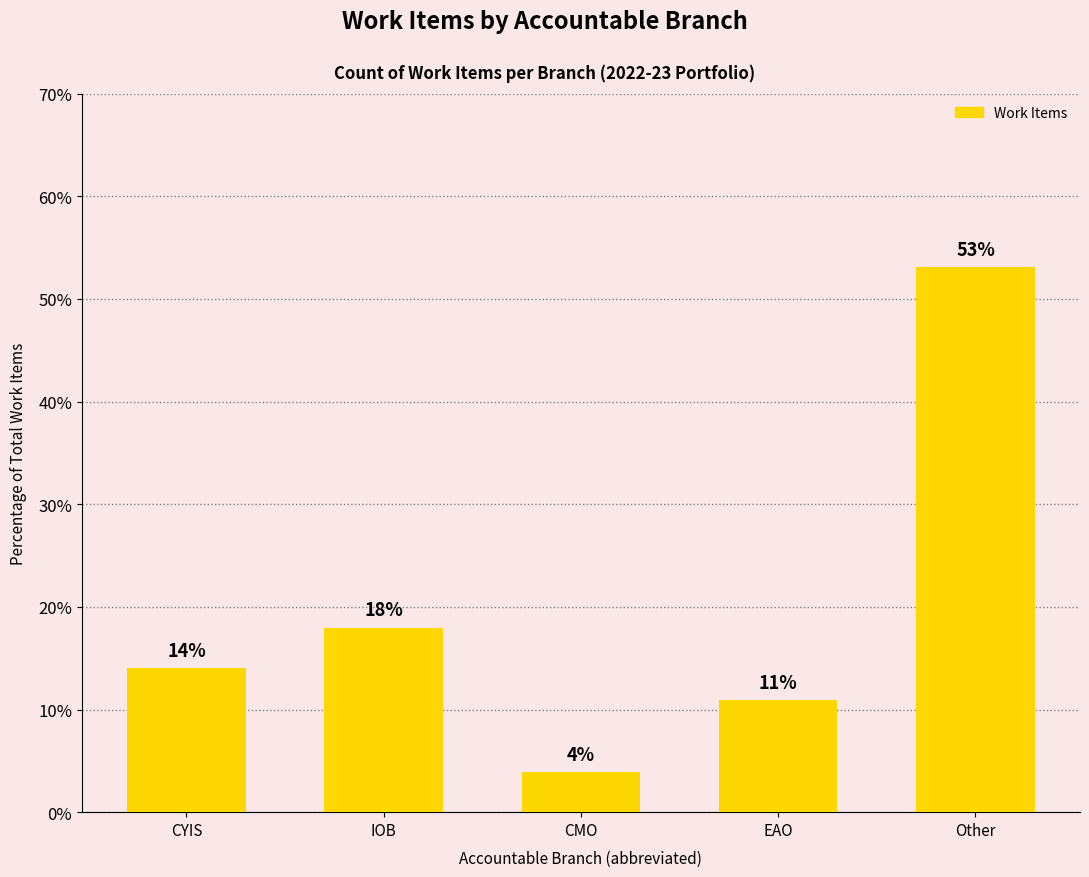

Are the bars horizontal?

No